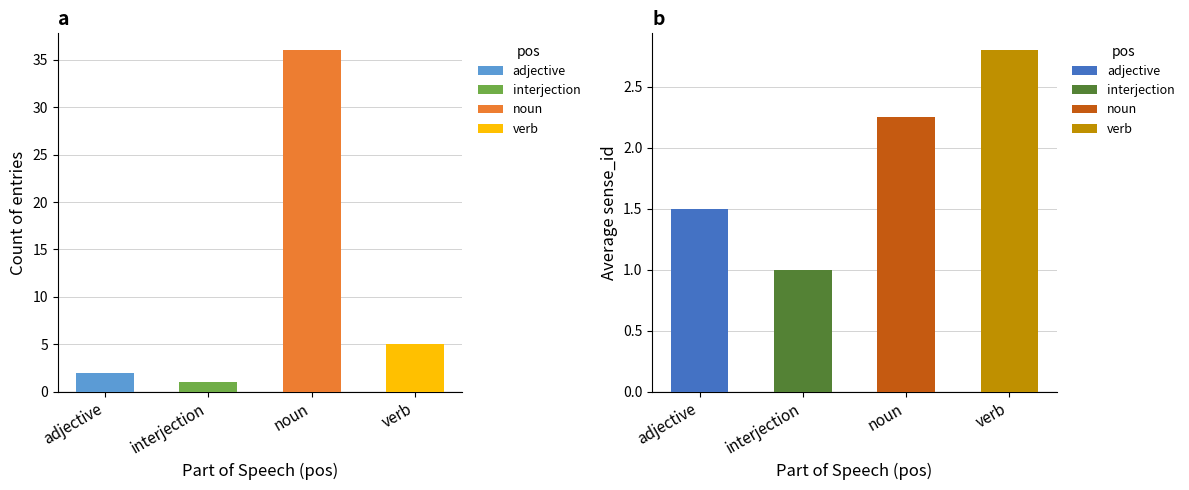

What value does the avg_sense_id series have at noun?

2.2